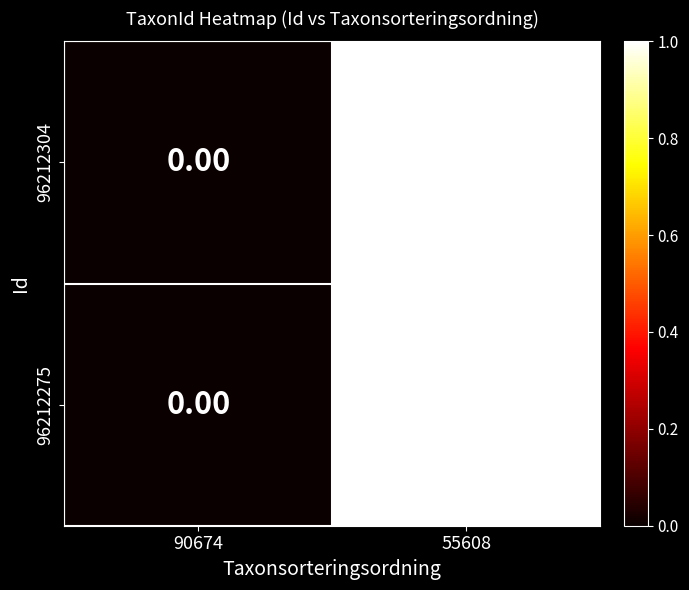

How many values in 96212275 are above zero?

1